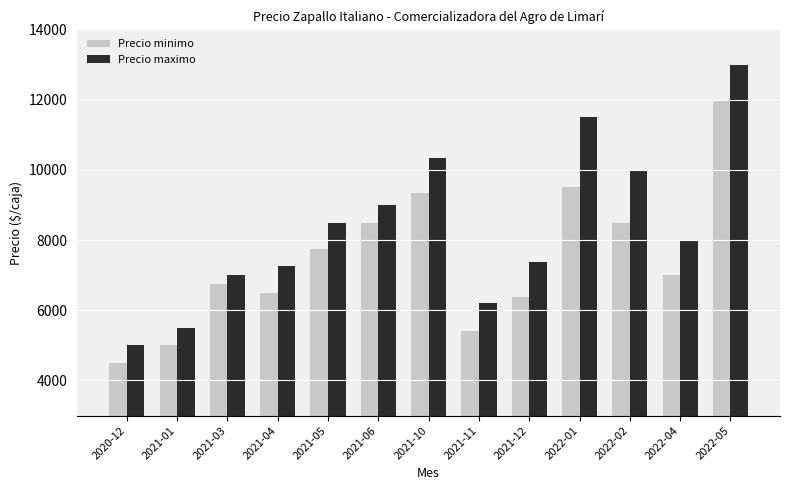

Rank the series at 2021-05 from lowest to highest value.

Precio minimo, Precio maximo